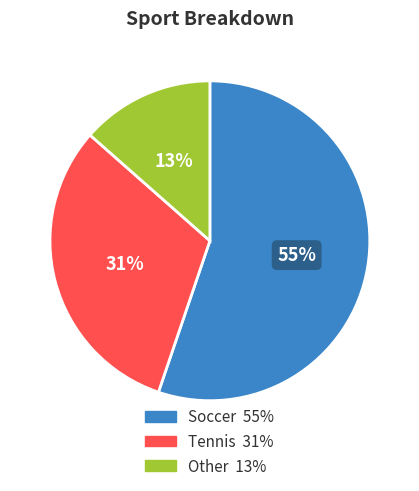

To the nearest percent, what is the average slice percentage?

33%